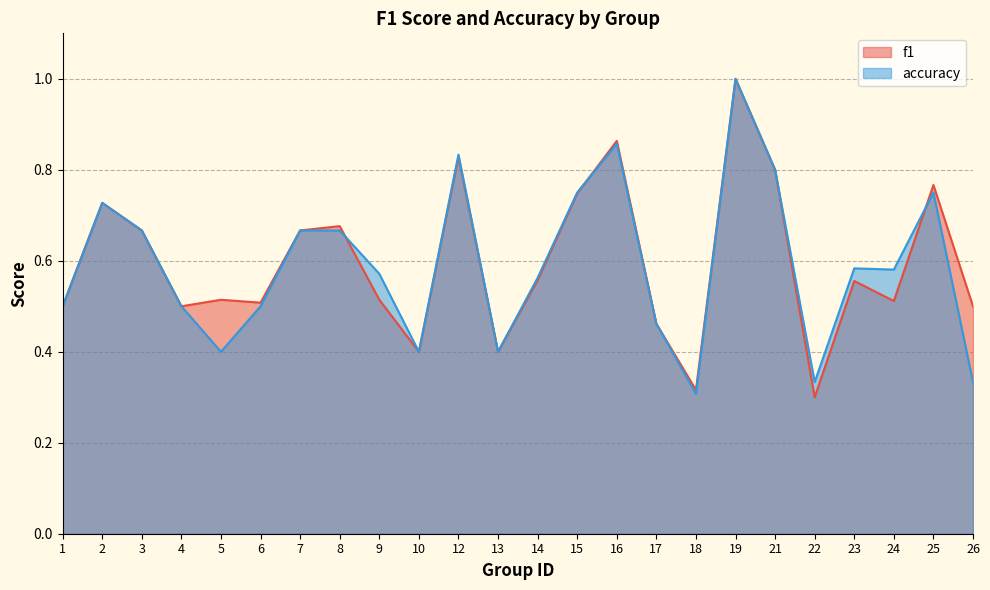

Rank the categories by accuracy value from lowest to highest.

18, 22, 26, 5, 10, 13, 17, 1, 4, 6, 14, 9, 24, 23, 3, 7, 8, 2, 15, 25, 21, 12, 16, 19